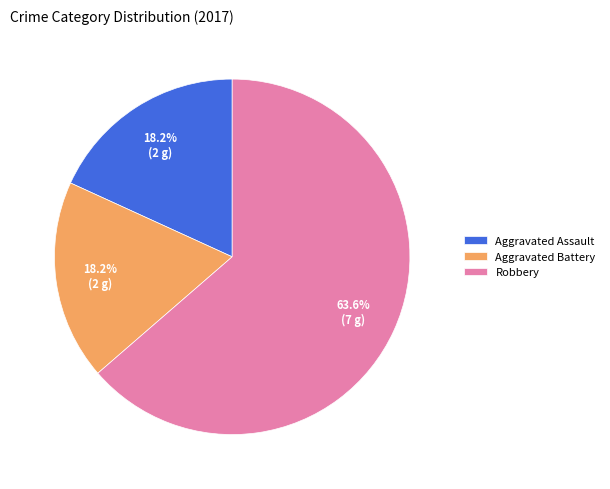

What is the largest slice in the pie chart?

Robbery